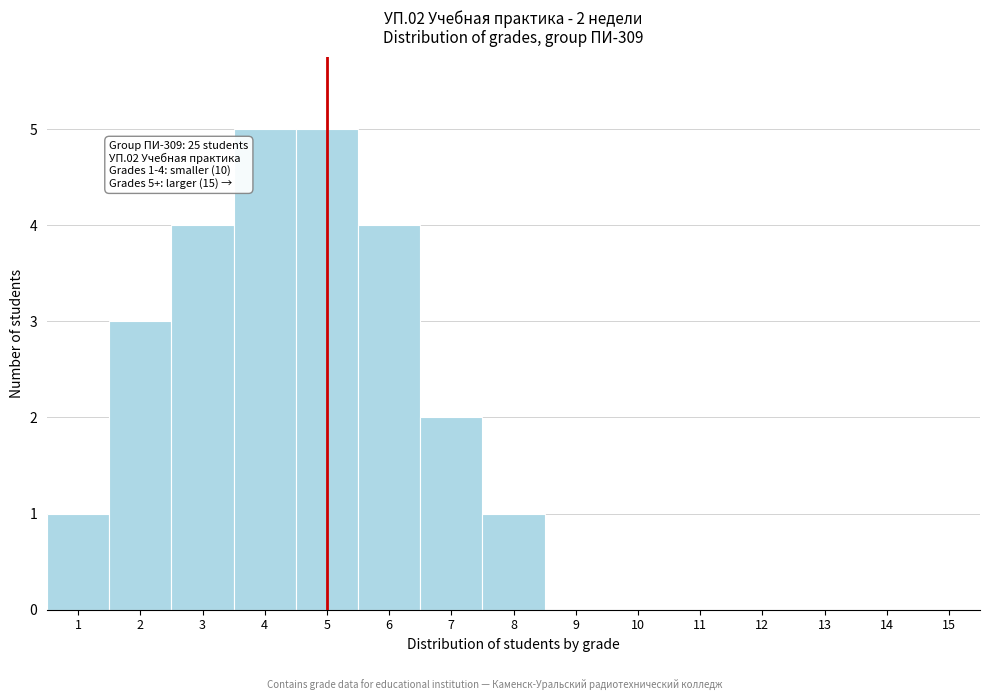

Reading right to left, list all the values displayed in this chart.

15=0	14=0	13=0	12=0	11=0	10=0	9=0	8=1	7=2	6=4	5=5	4=5	3=4	2=3	1=1